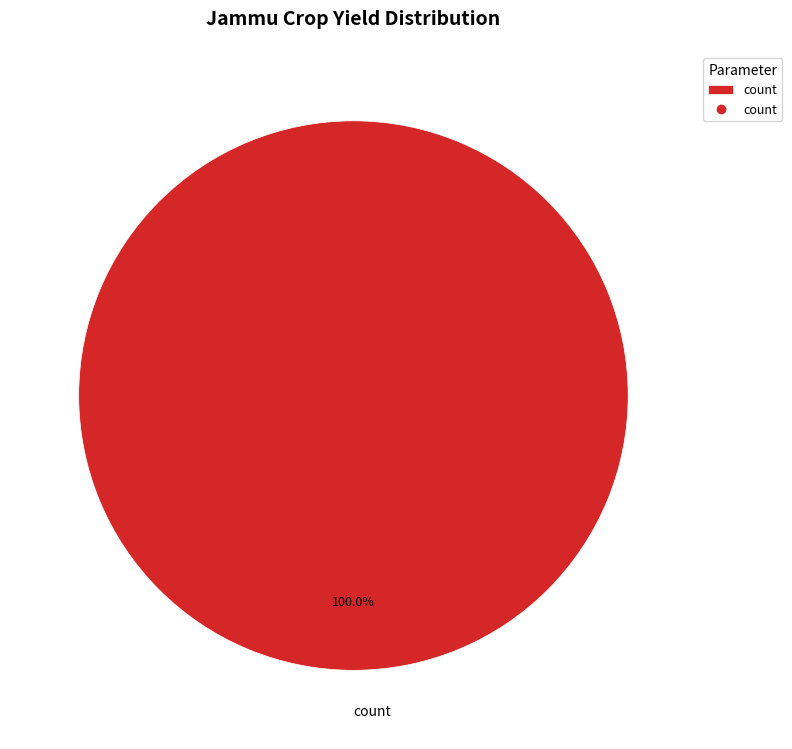

Which category accounts for the majority?

count